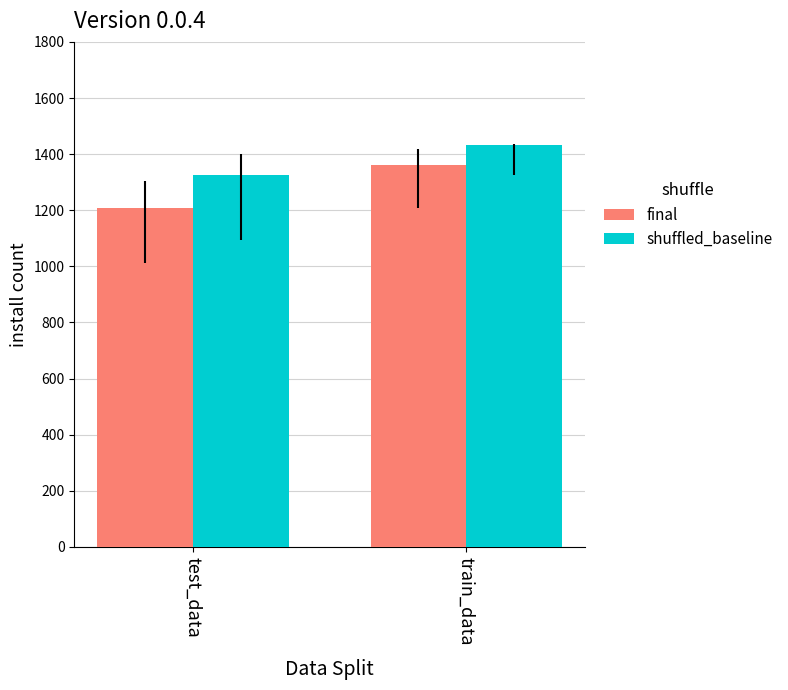

Which category has the lowest value in the final series?

test_data